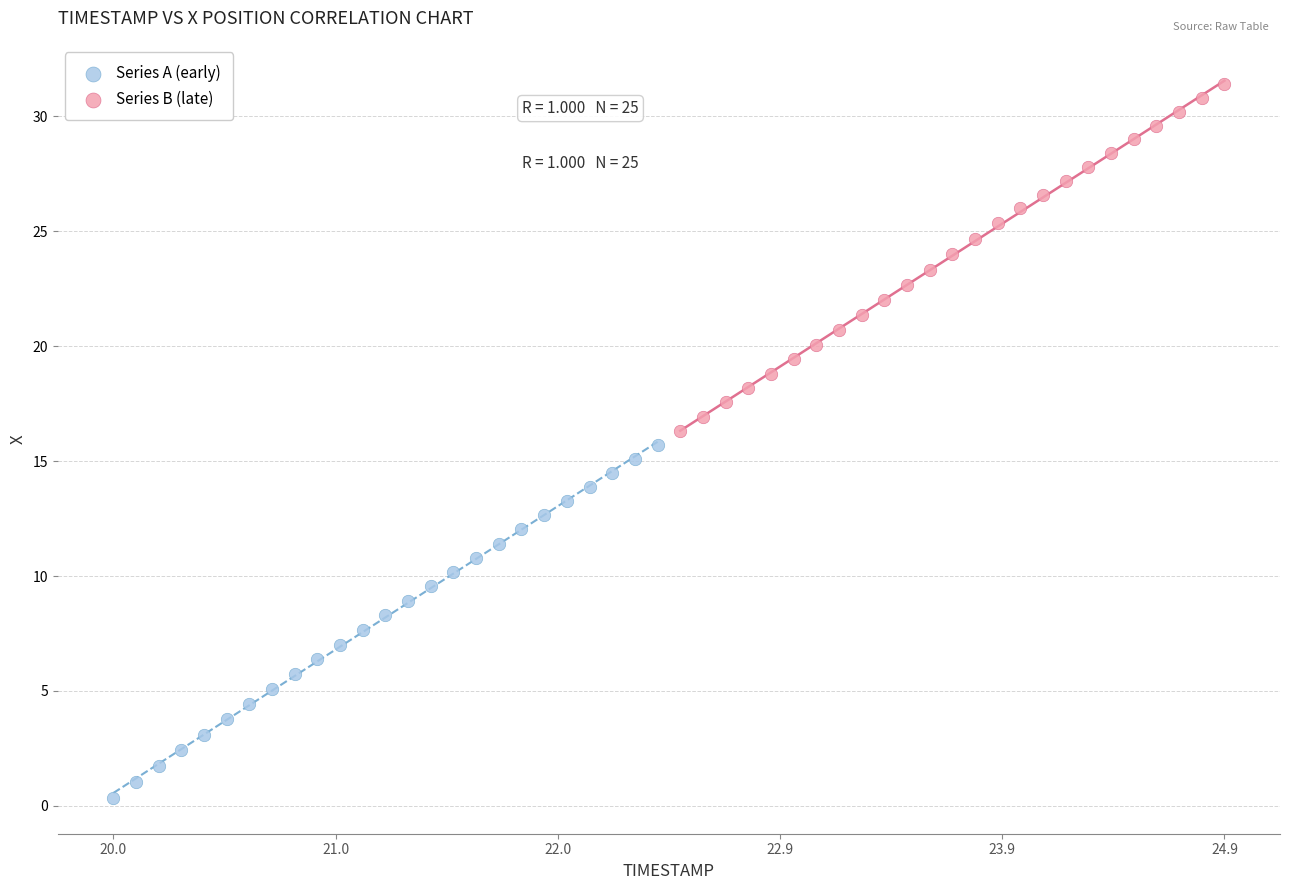

What are all the series names shown in the legend?

Series A (early), Series B (late)